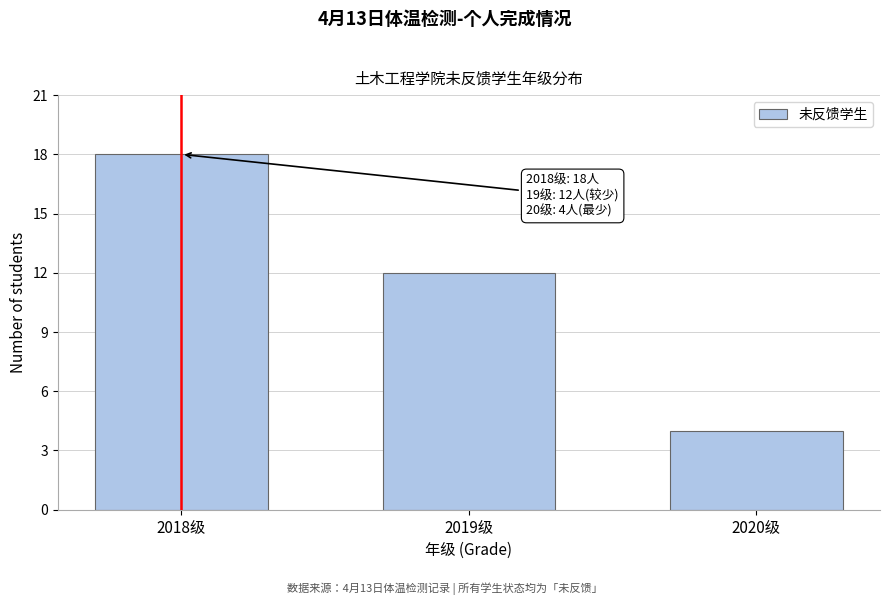

Reading left to right, list all the values displayed in this chart.

18	12	4